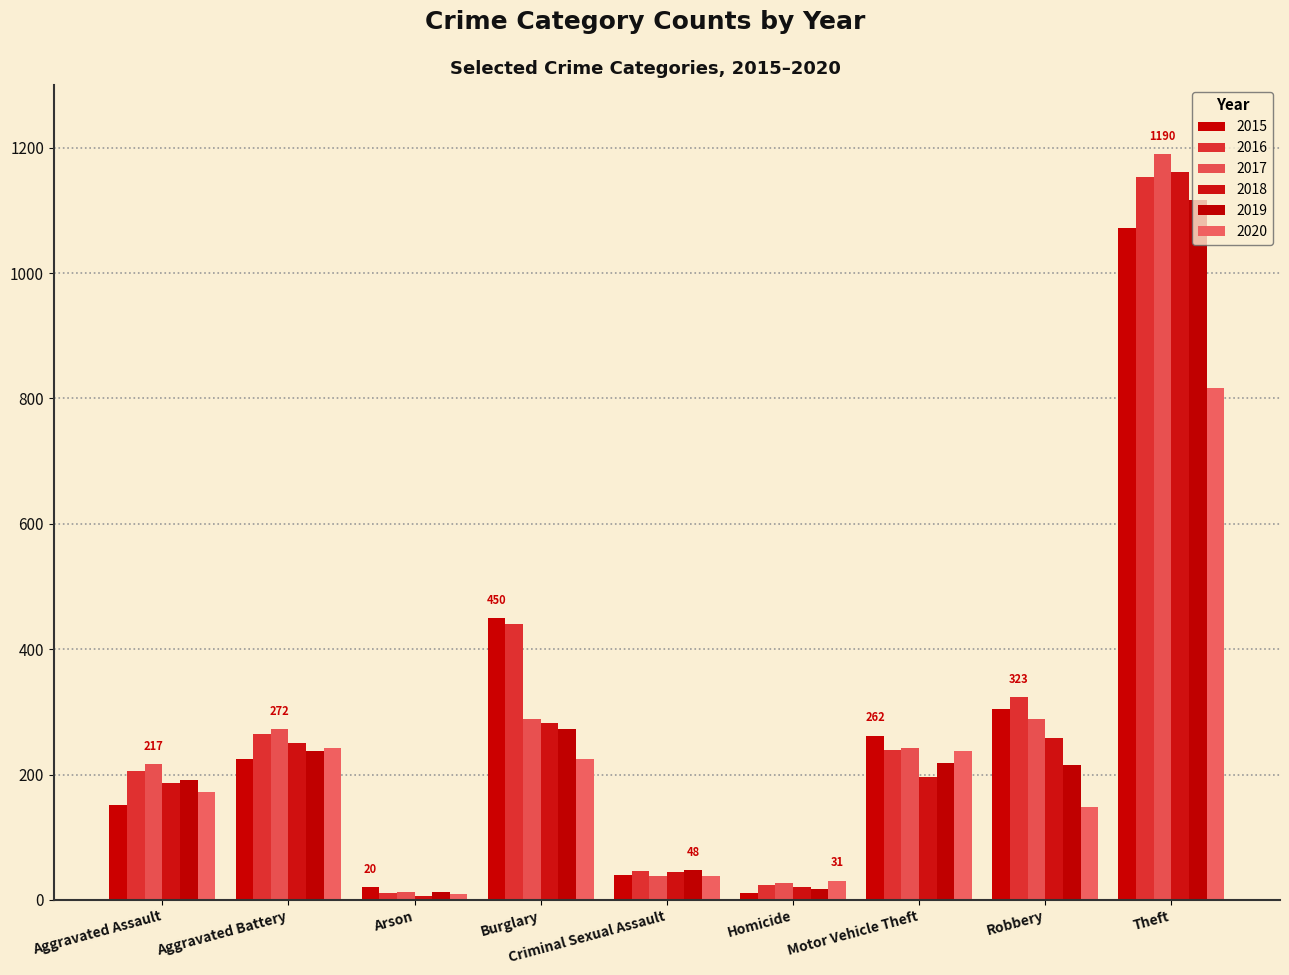

Count the number of categories in the chart.

9